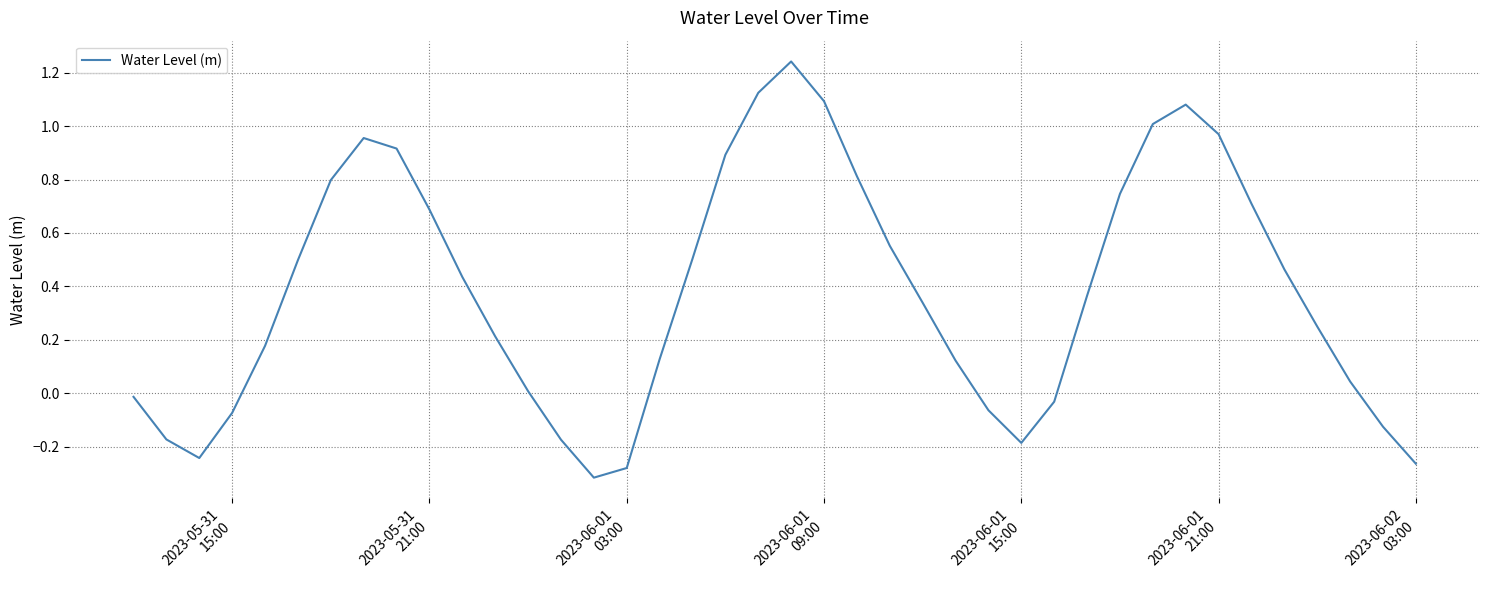

What is the difference between the maximum and minimum values?

1.6